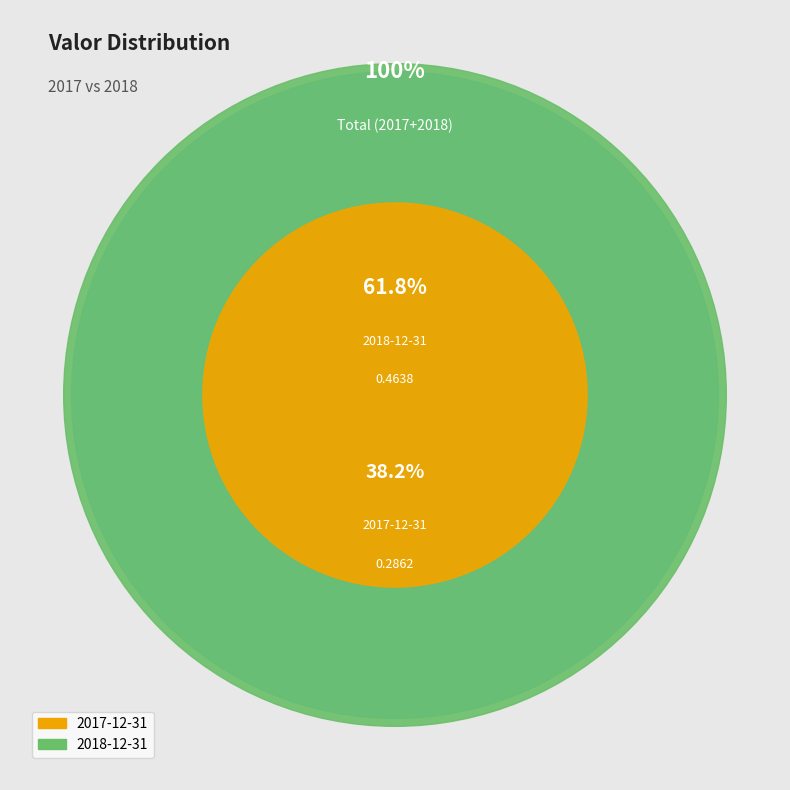

How many slices are in this pie chart?

2